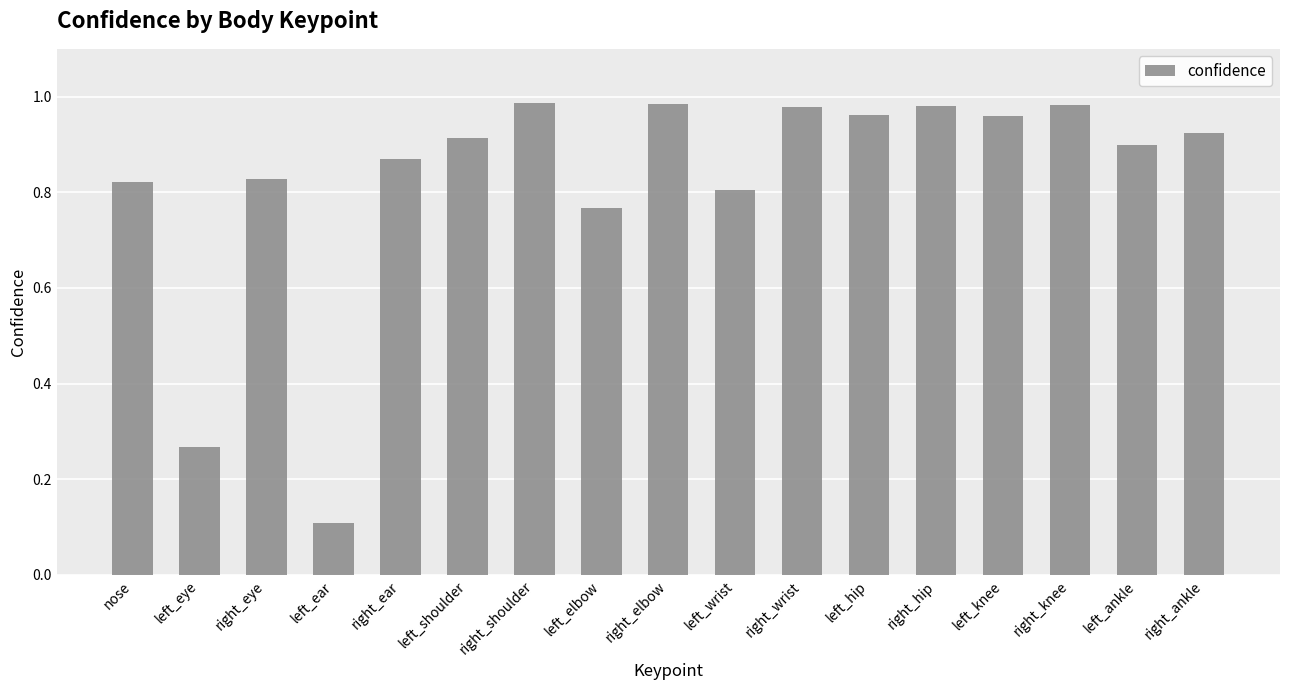

What is the sum of all values?

14.0